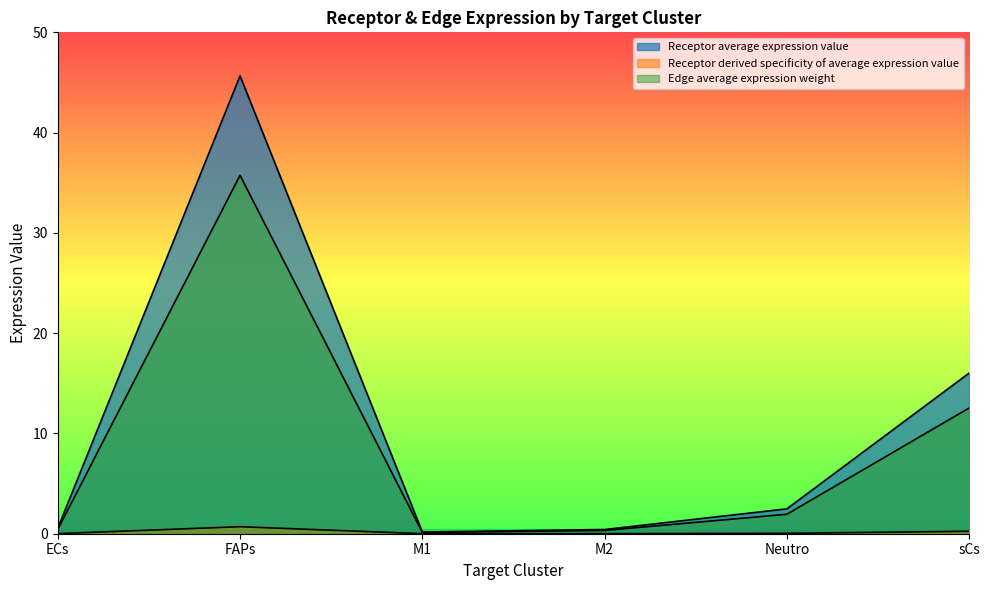

What is the label of the 1st point from the right?

sCs